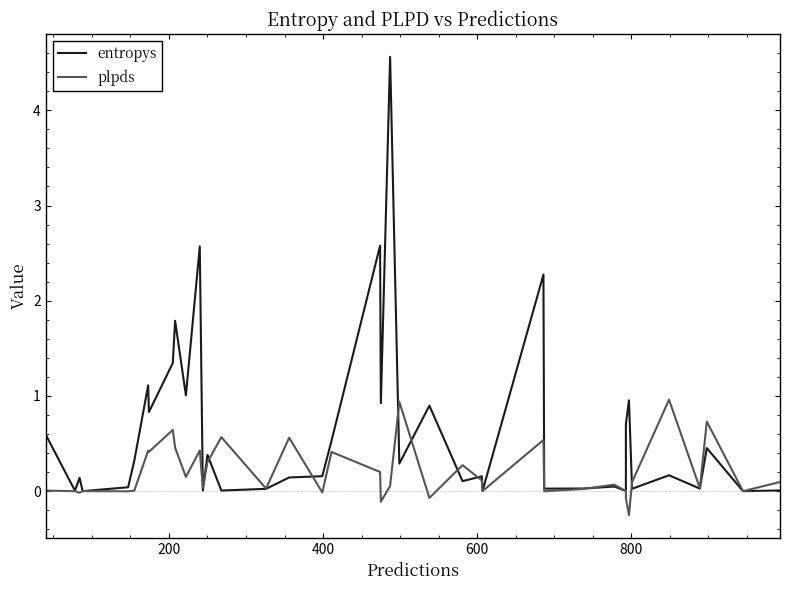

True or false: entropys and plpds intersect in this chart.

True